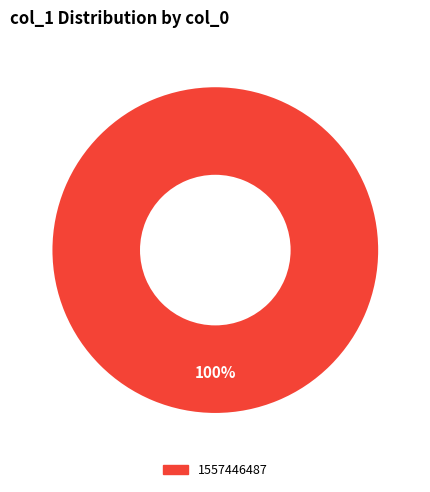

Does any single category account for the majority?

Yes